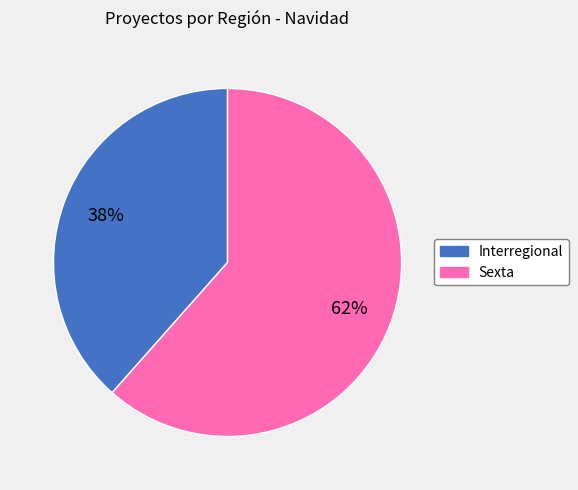

Which has a higher value, Interregional or Sexta?

Sexta